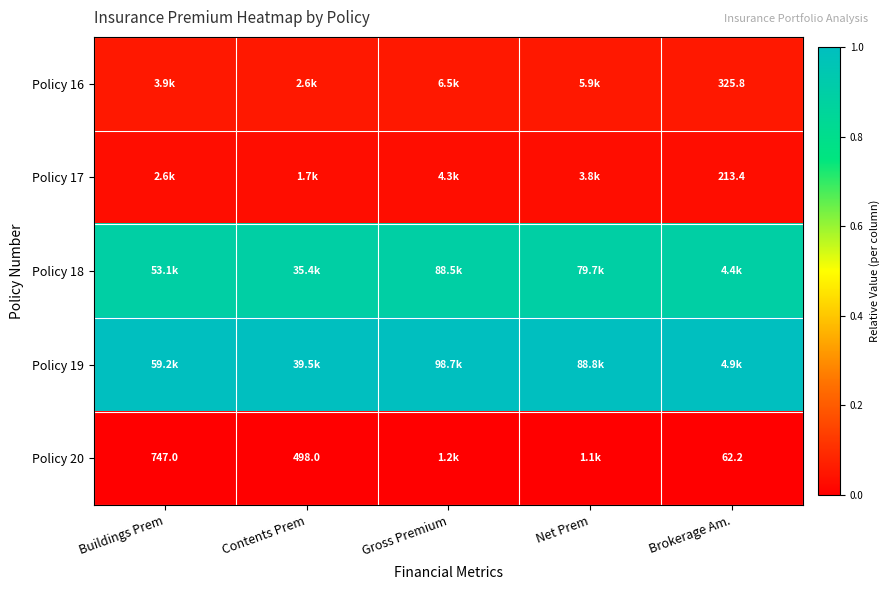

Is the value of Policy 19 at Contents Prem greater than the value of Policy 17 at Brokerage Am.?

Yes